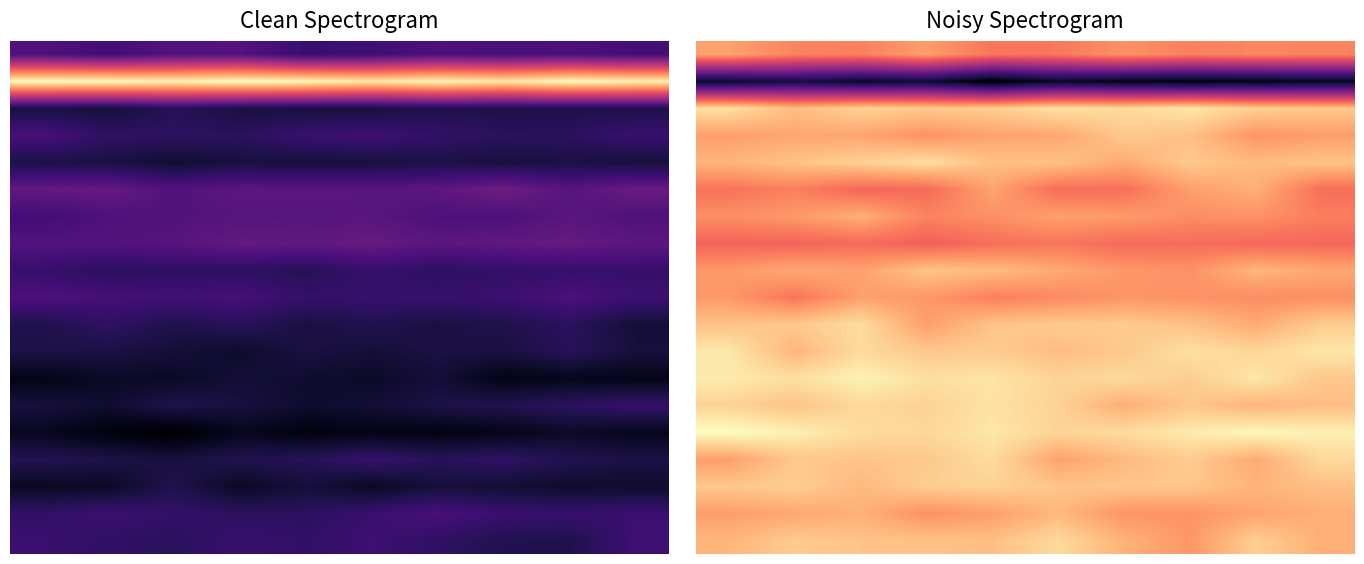

How many categories are shown in the chart?

10